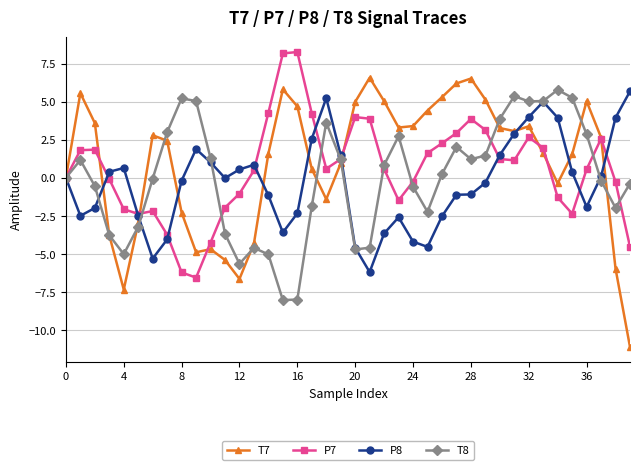

What is the value of the P8 point at the 34th from the left?

5.0